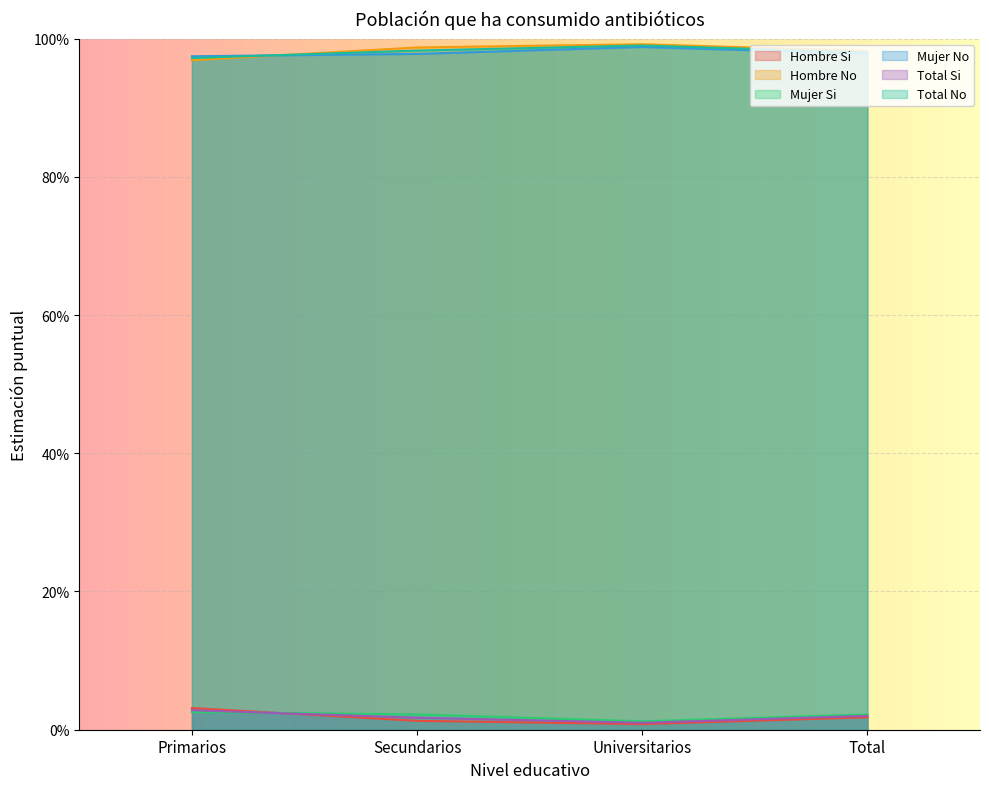

Which series has the largest range (max minus min)?

Hombre Si